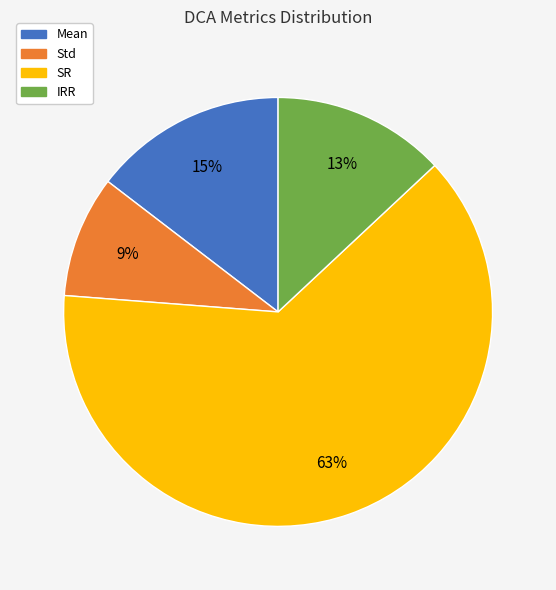

Combined, do SR and IRR account for over 50%?

Yes